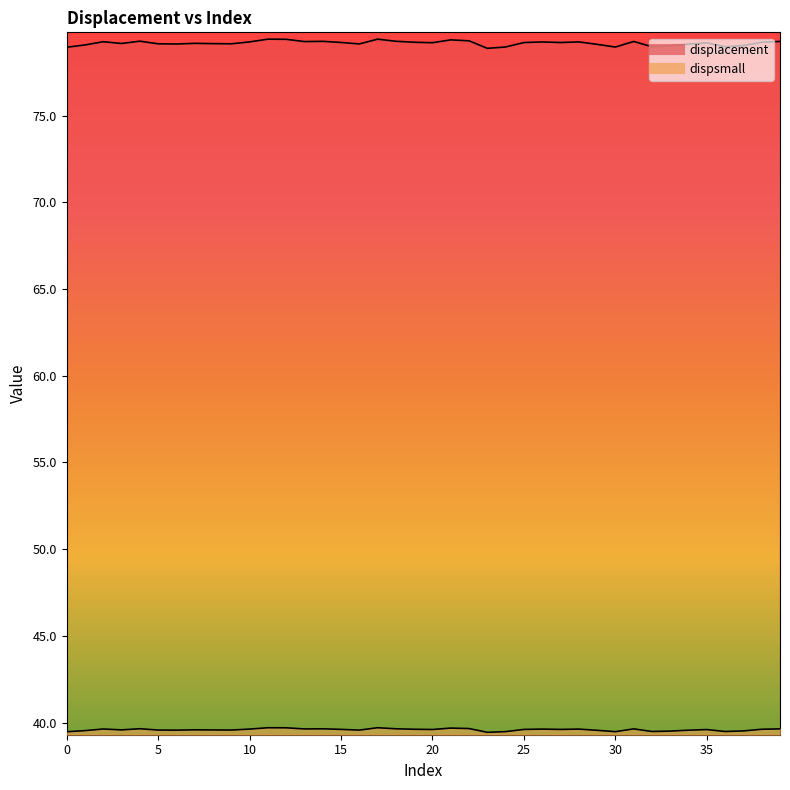

At 13, list the series in order from smallest to largest.

dispsmall, displacement